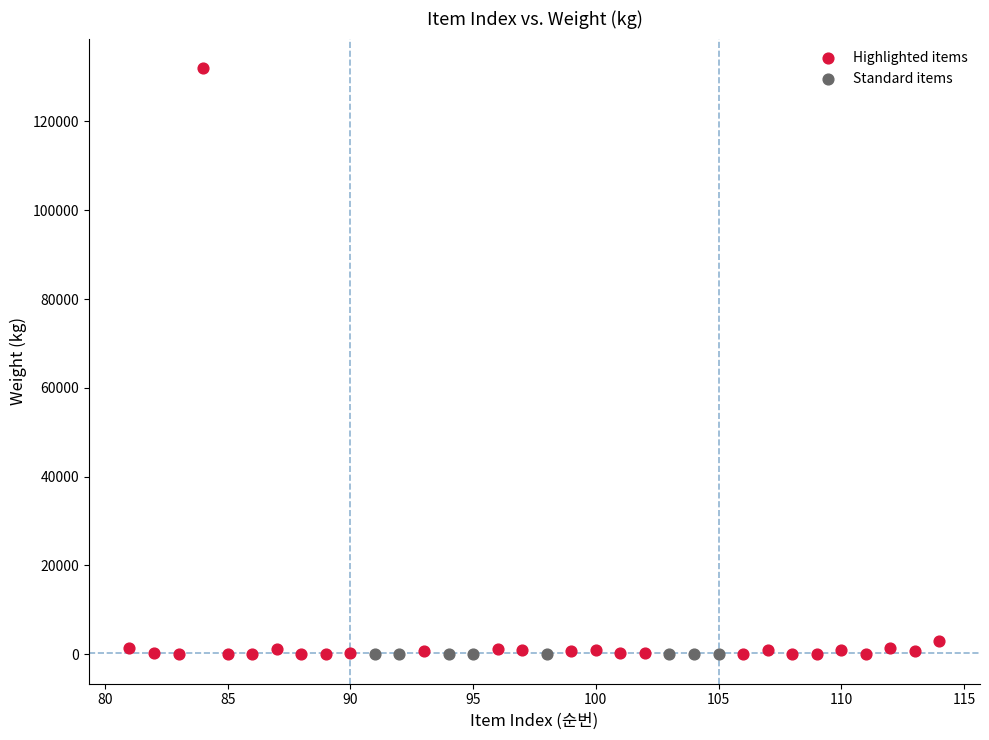

Which series contains the highest Y value?

Highlighted items